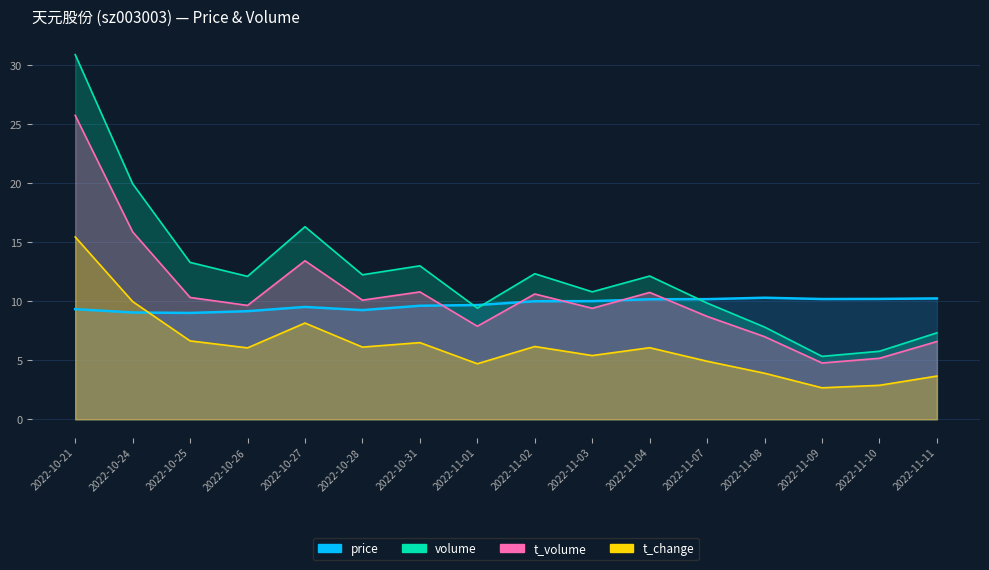

At which category is the sum across all series the highest?

2022-10-21